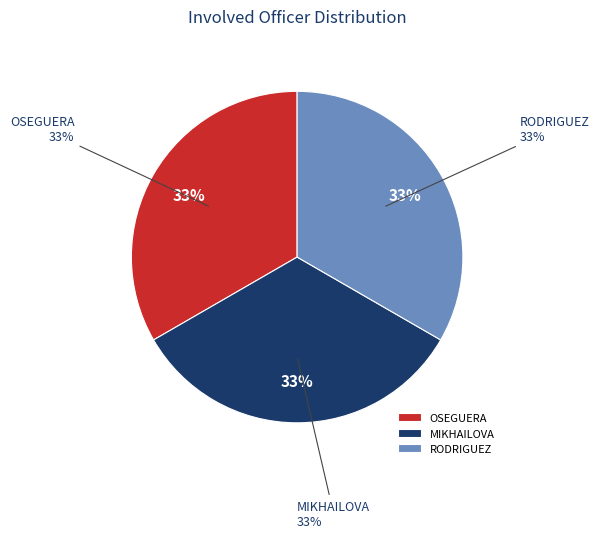

How many segments does this pie chart have?

3